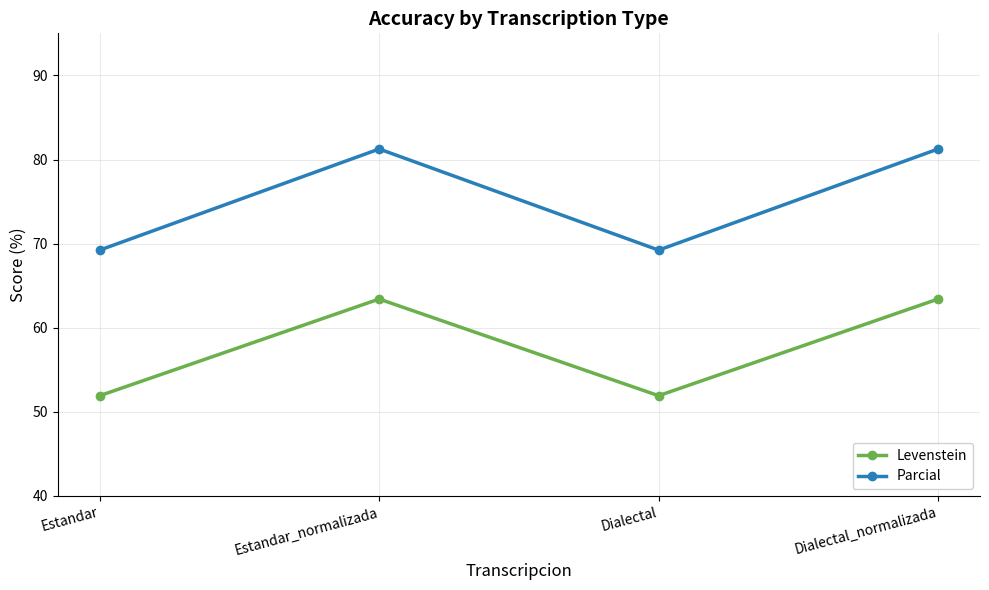

What is the label of the 4th point from the right?

Estandar